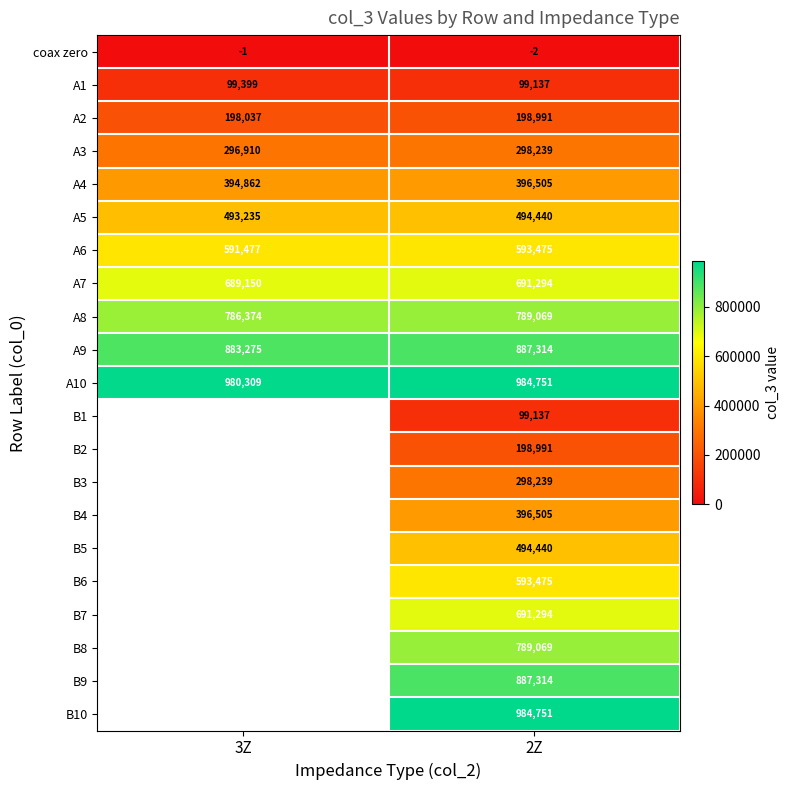

What is the total value across all series at 2Z?

10866428